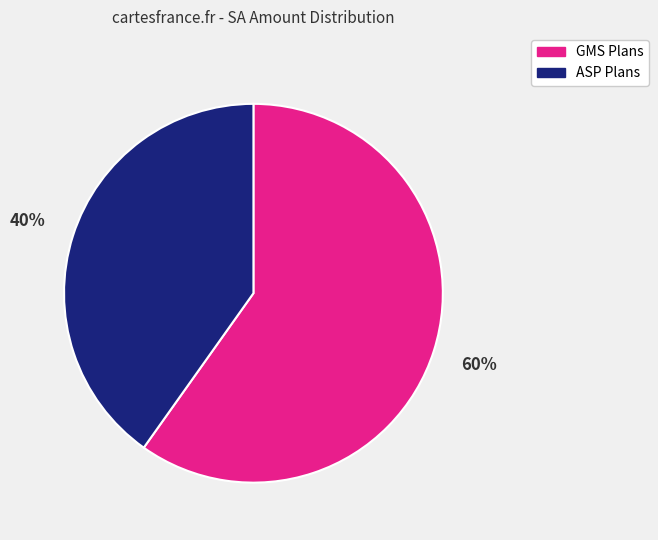

Rank the categories by value from lowest to highest.

ASP Plans, GMS Plans